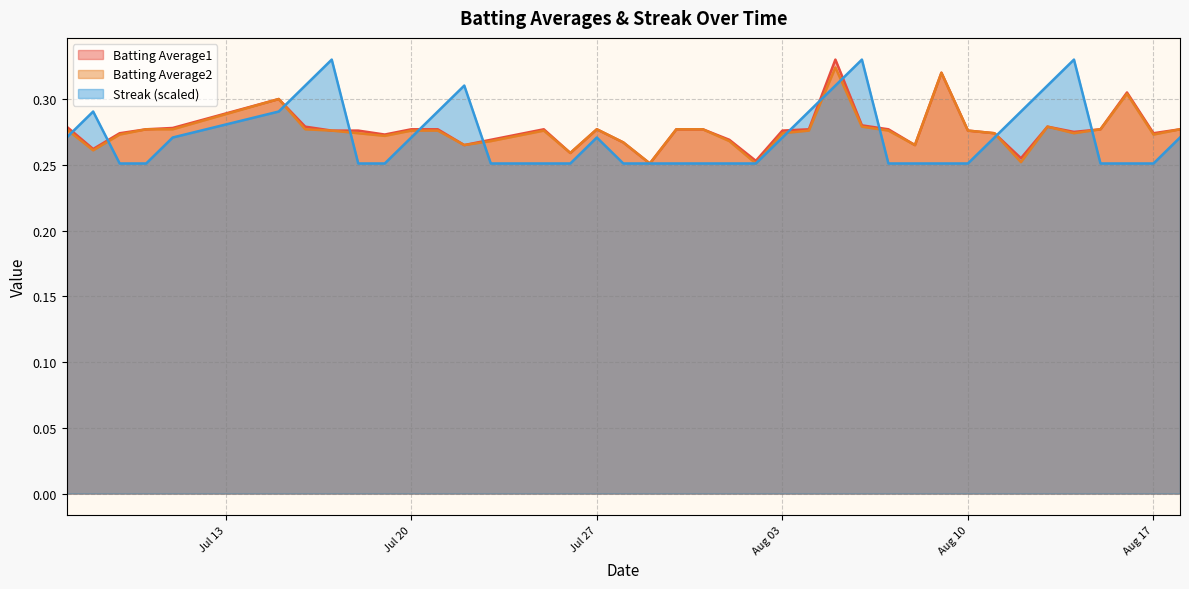

Count the number of categories in the chart.

40